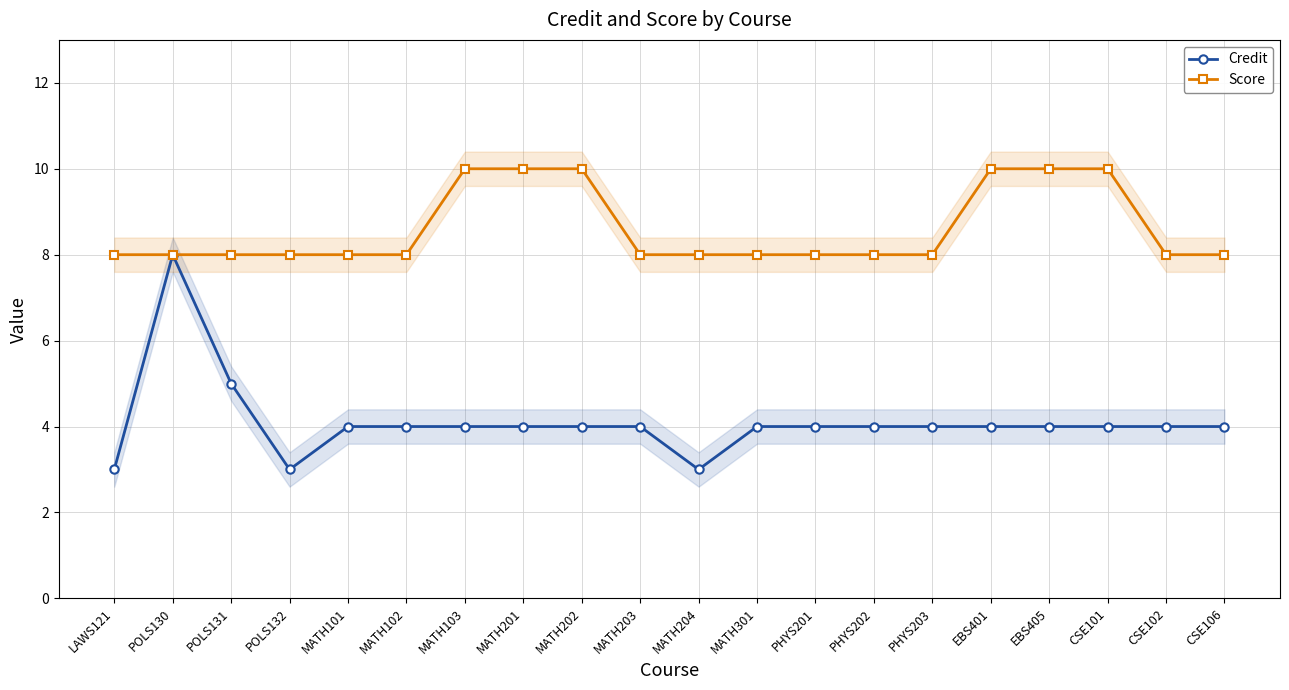

What is the sum of all Score values?

172